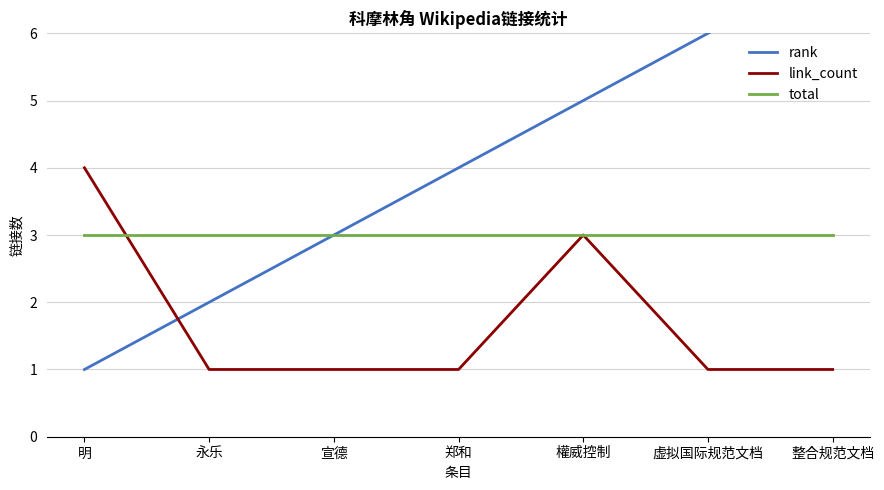

How many lines are shown in the chart?

3